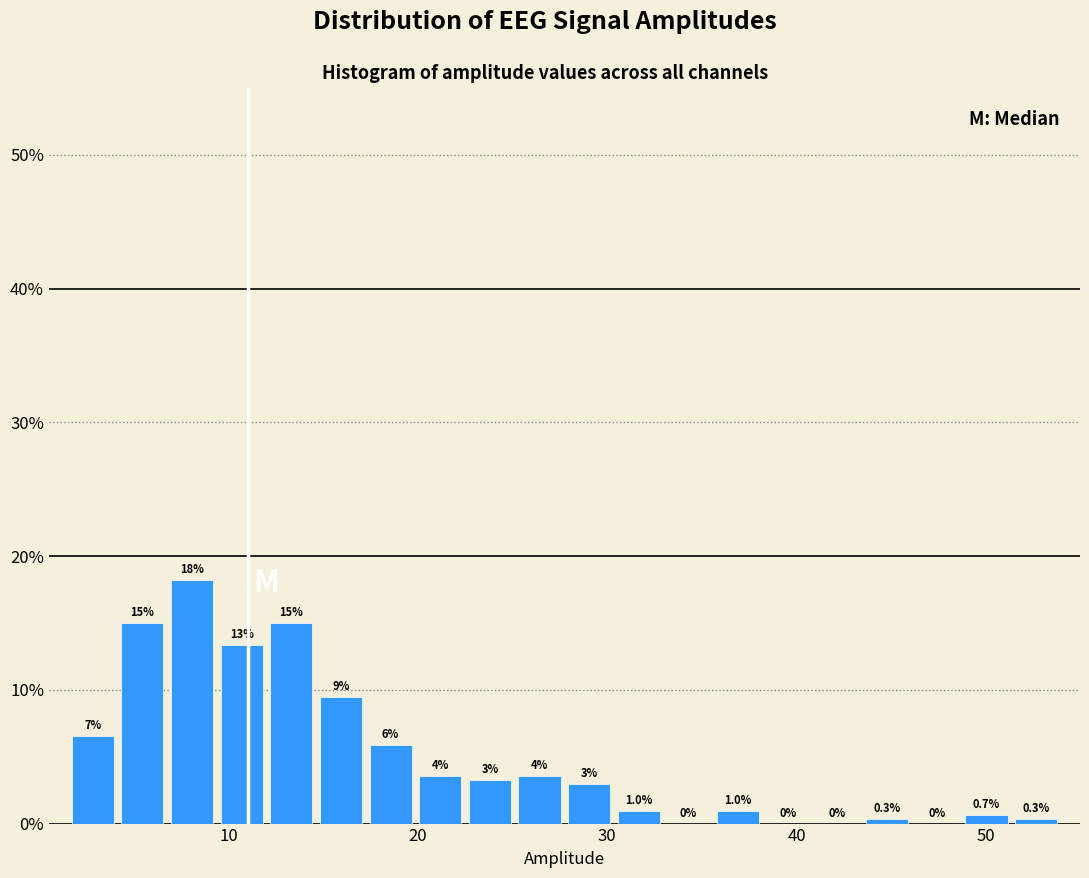

Read against the x-axis, roughly where is the centre of the tallest bar?

8